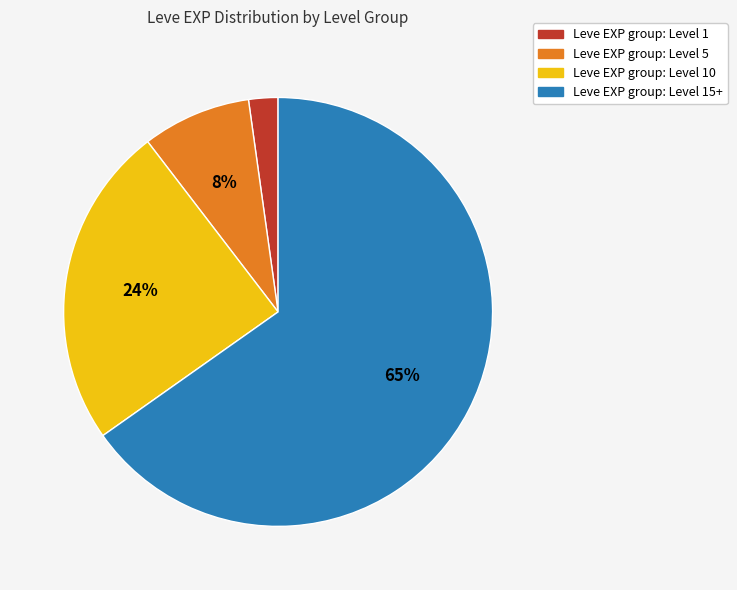

How many slices are in this pie chart?

4